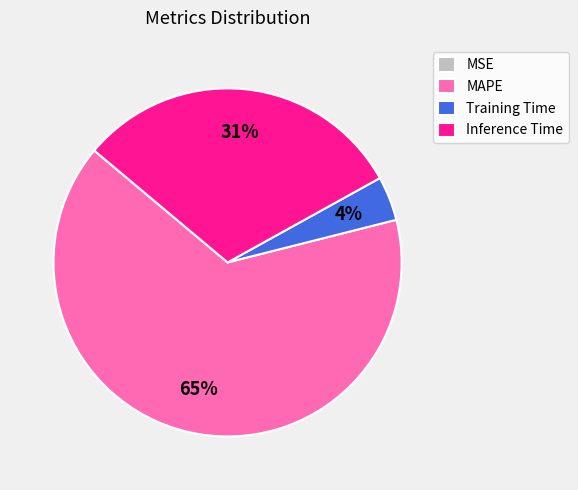

Which has a higher value, Inference Time or MAPE?

MAPE